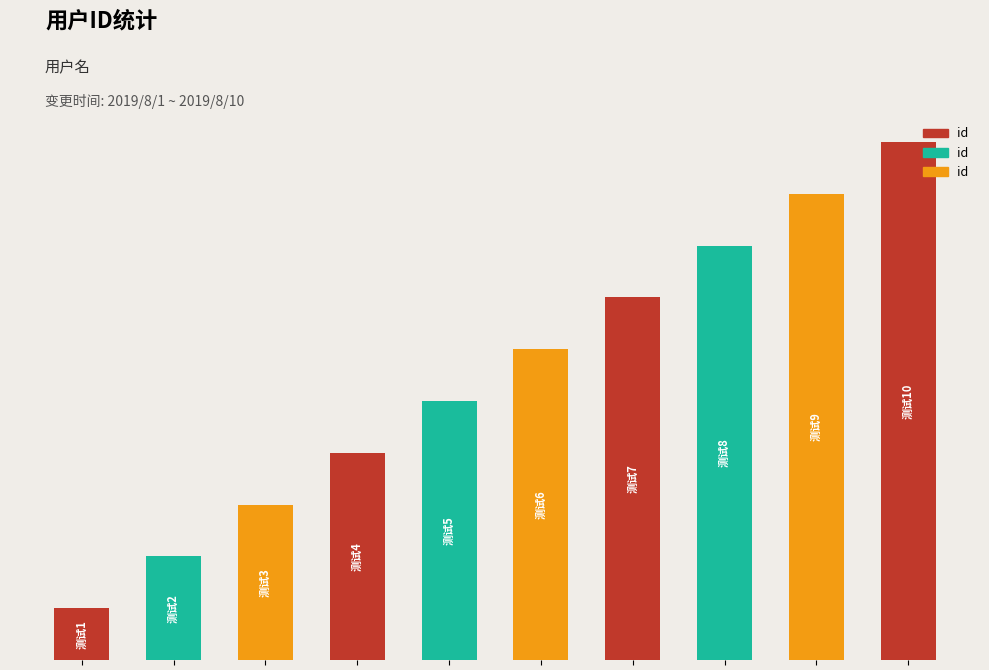

What is the difference between the second highest and minimum values?

8